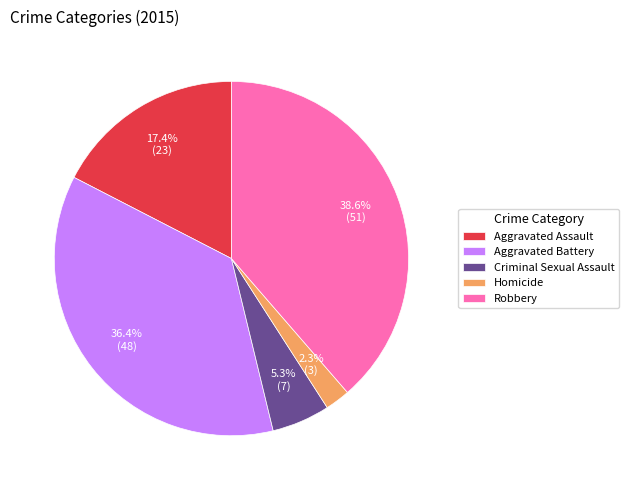

Is it true that Homicide is 2% of the pie?

True